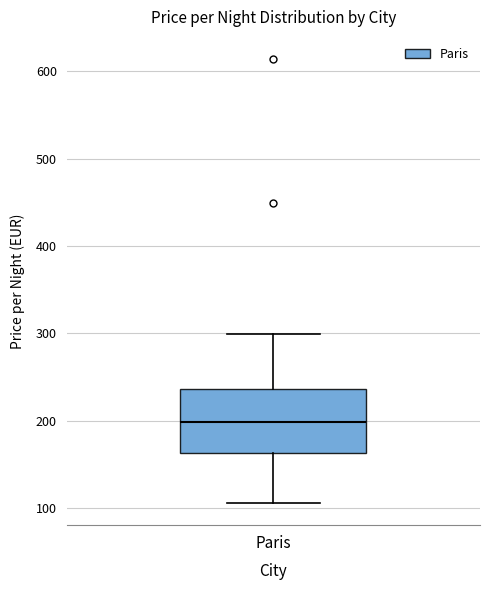

Transcribe this box plot: give where the median line is, the range the box spans, and where the two whiskers end, as read against the y-axis. The values are not printed on the chart, so give them approximately, as read against the axis.

median 200, box 160 to 240, whiskers 110 to 300